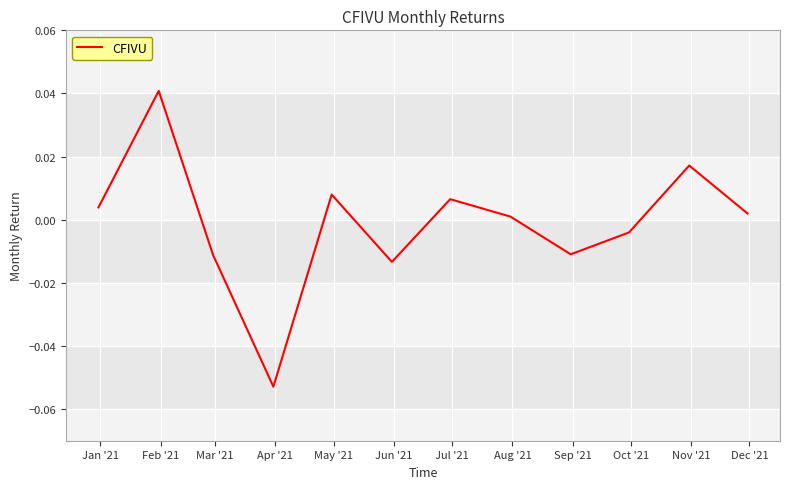

Rank the categories by value from highest to lowest.

Feb '21, Nov '21, May '21, Jul '21, Jan '21, Dec '21, Aug '21, Oct '21, Sep '21, Mar '21, Jun '21, Apr '21